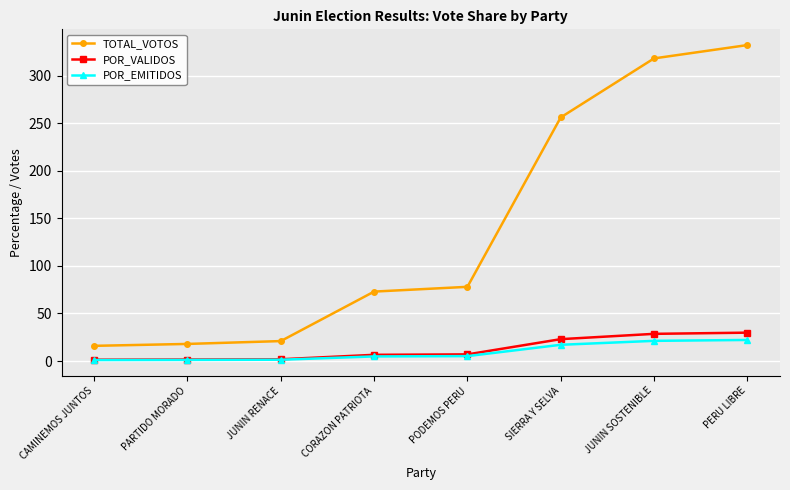

Which series has the largest range (max minus min)?

TOTAL_VOTOS